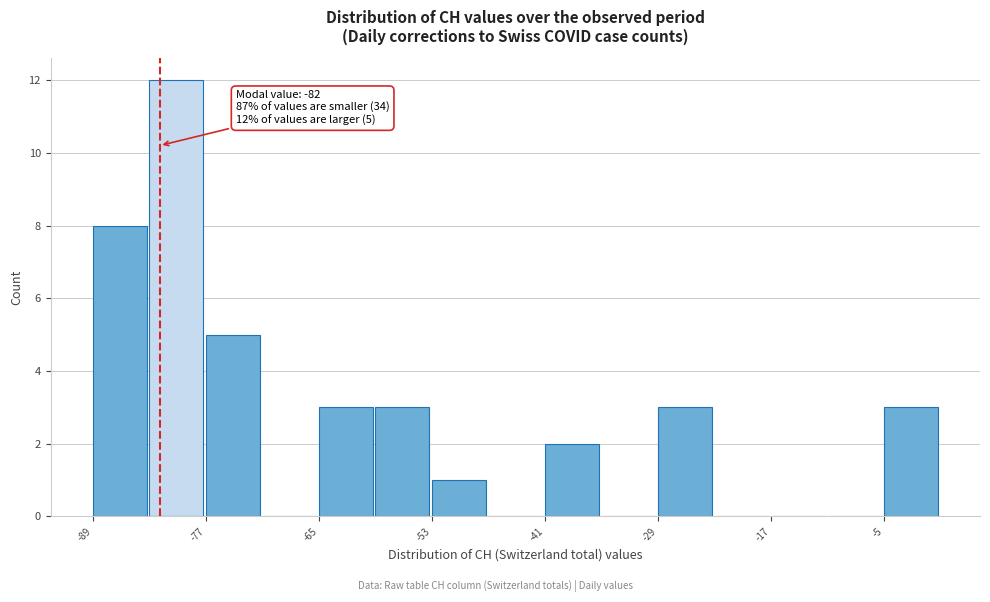

Around what value on the x-axis is the tallest bar? Give the approximate position of its centre, as read against the axis.

-80